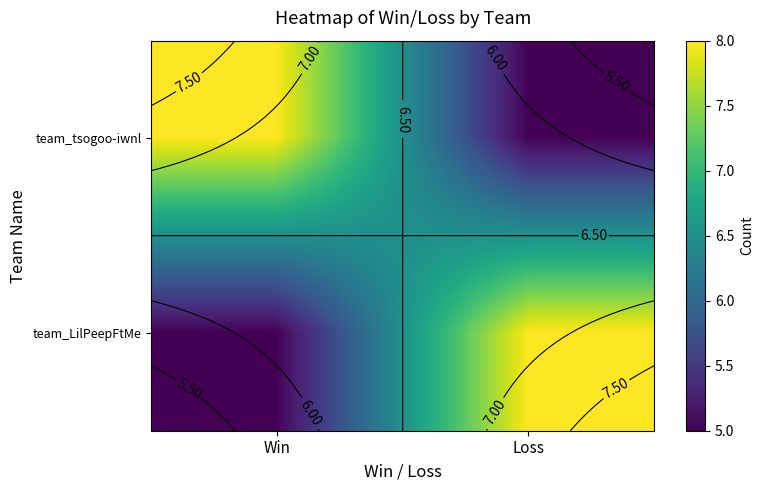

What is the difference between the maximum and minimum values in the team_LilPeepFtMe series?

3